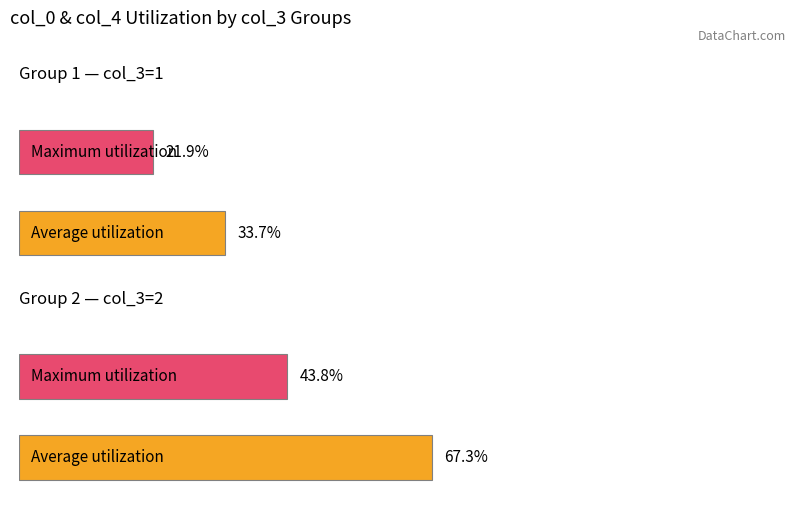

What are all the series names shown in the legend?

Average utilization, Maximum utilization